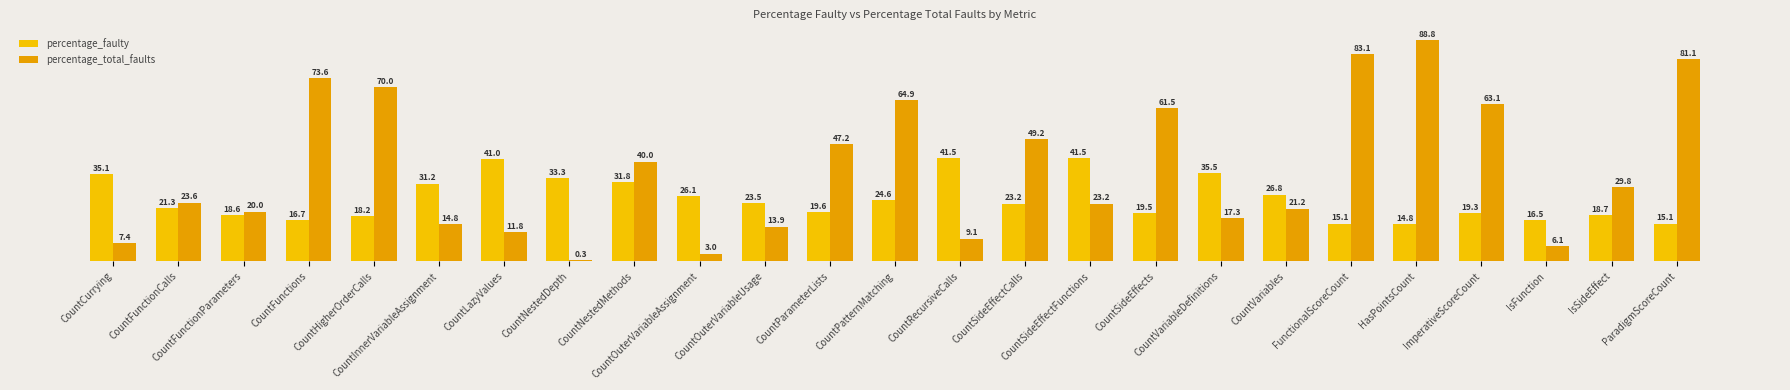

What is the label of the 10th bar from the right?

CountSideEffectFunctions